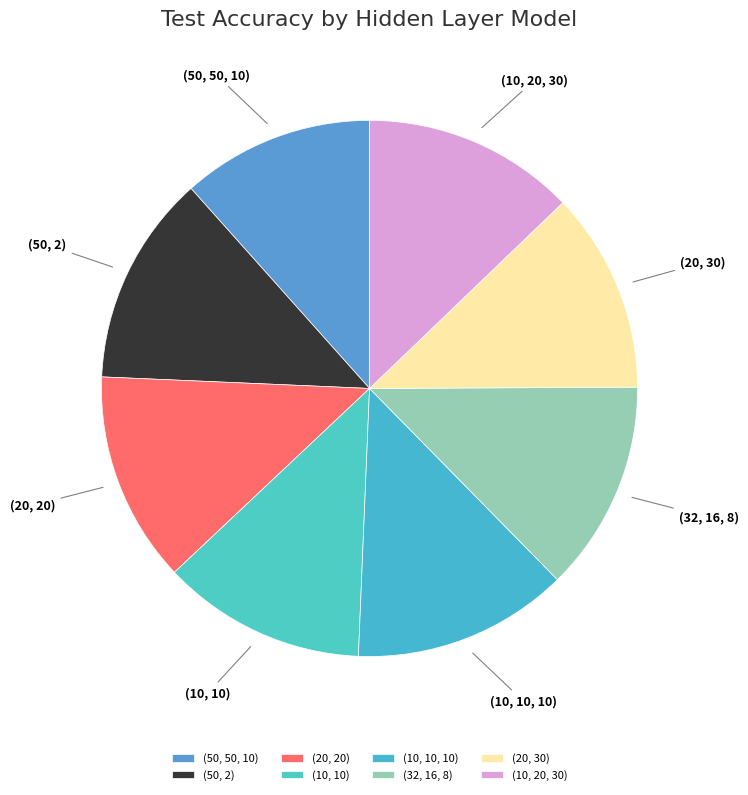

Which slice is the smallest?

(50, 50, 10)